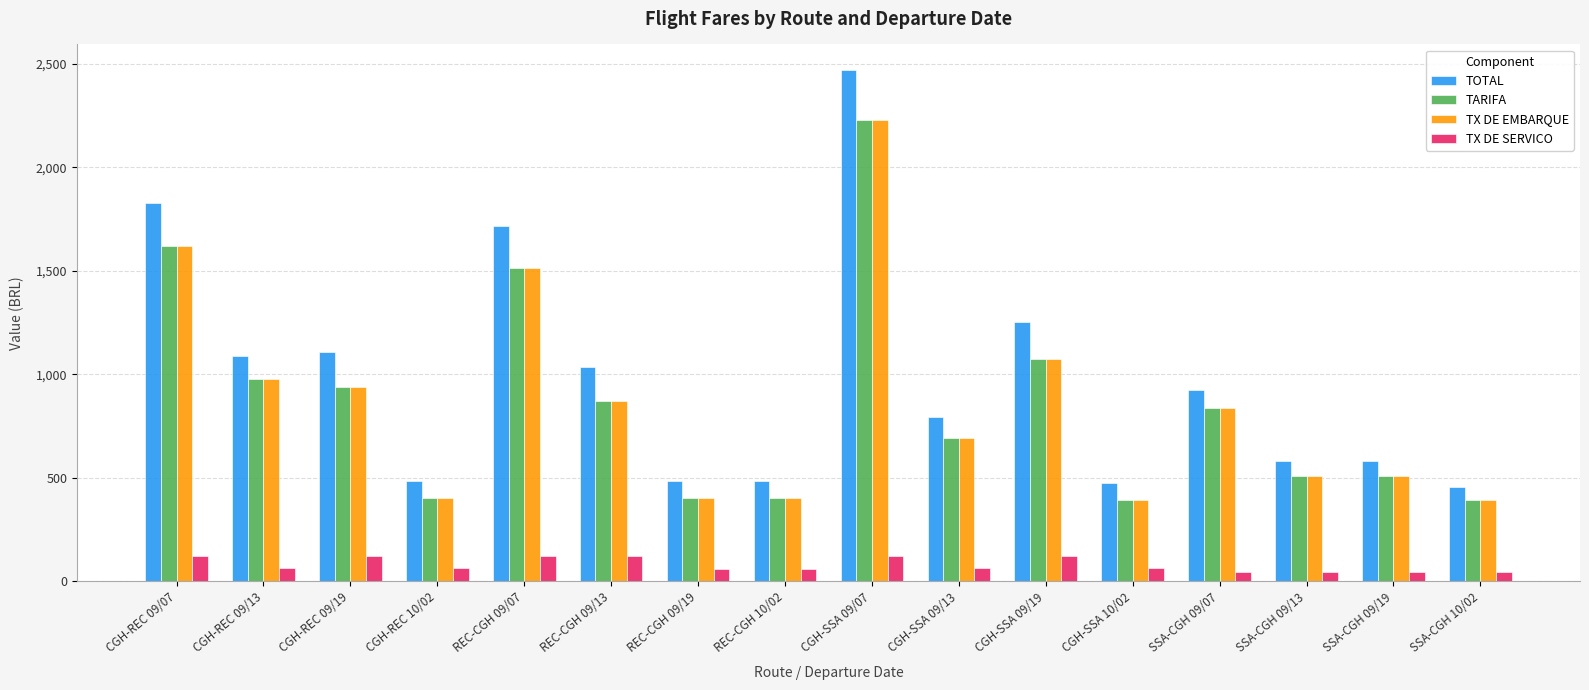

What value does the TARIFA series have at CGH-REC 09/19?

937.3